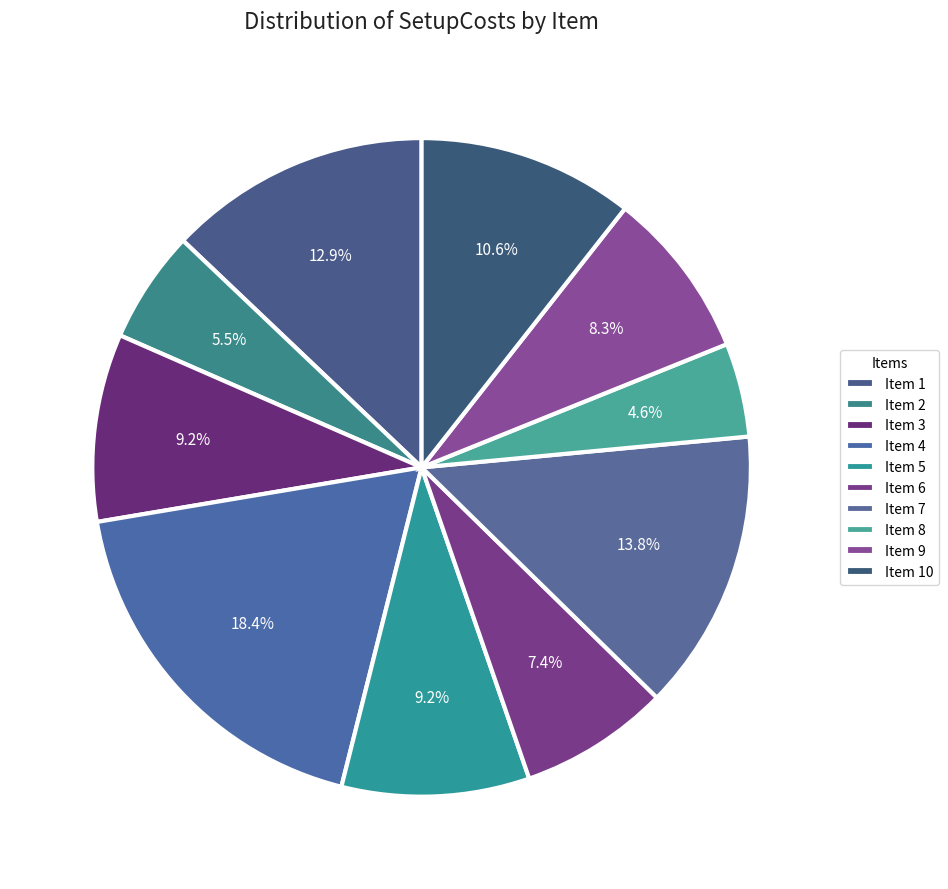

Count the number of slices in the pie.

10